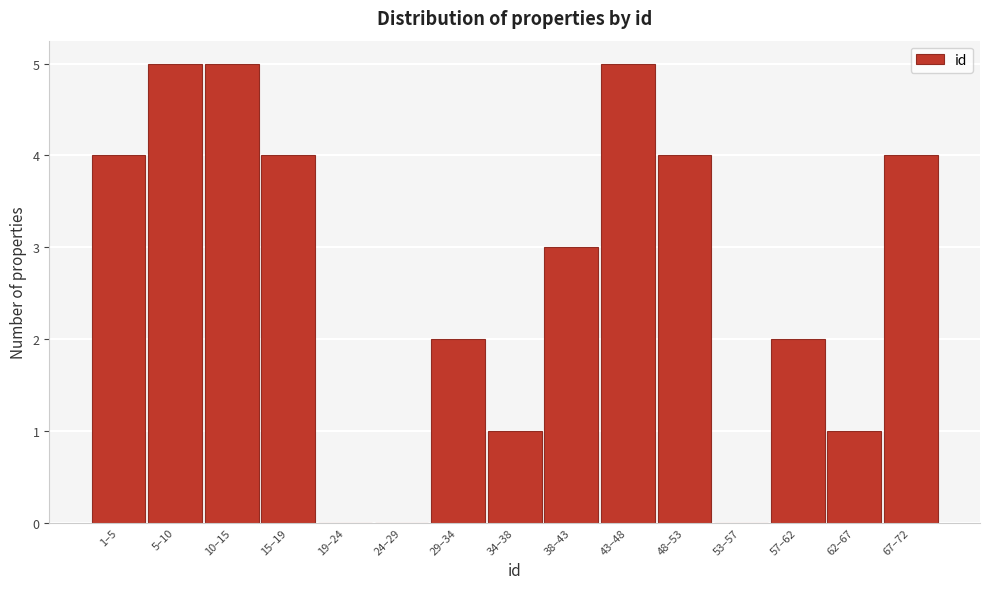

Reading left to right, what are all the values shown in this chart?

1–5=4	5–10=5	10–15=5	15–19=4	19–24=0	24–29=0	29–34=2	34–38=1	38–43=3	43–48=5	48–53=4	53–57=0	57–62=2	62–67=1	67–72=4